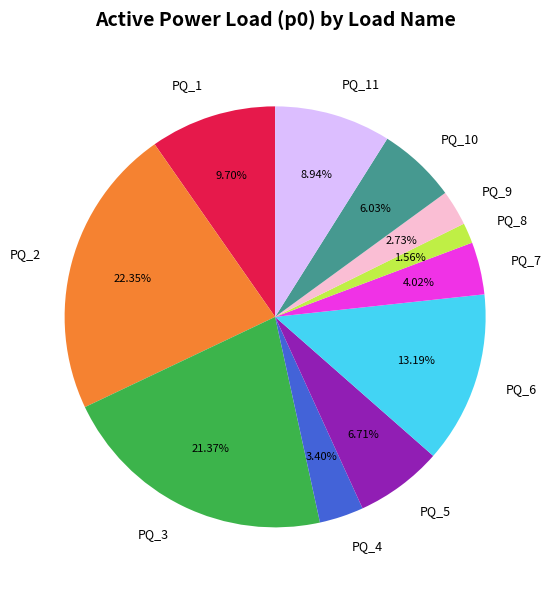

True or false: PQ_10 accounts for 1% of the total.

False